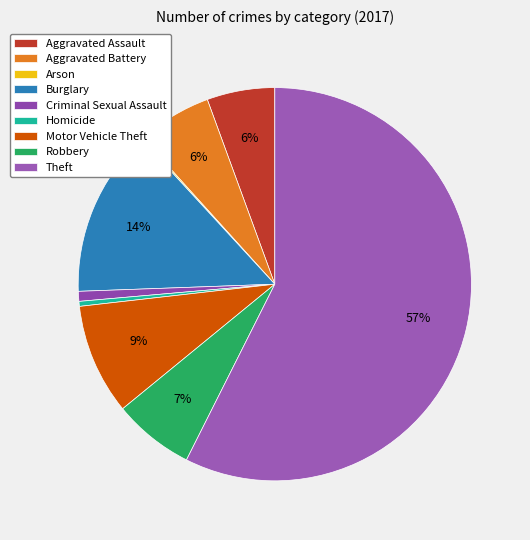

Does Theft represent more than half of the total?

Yes